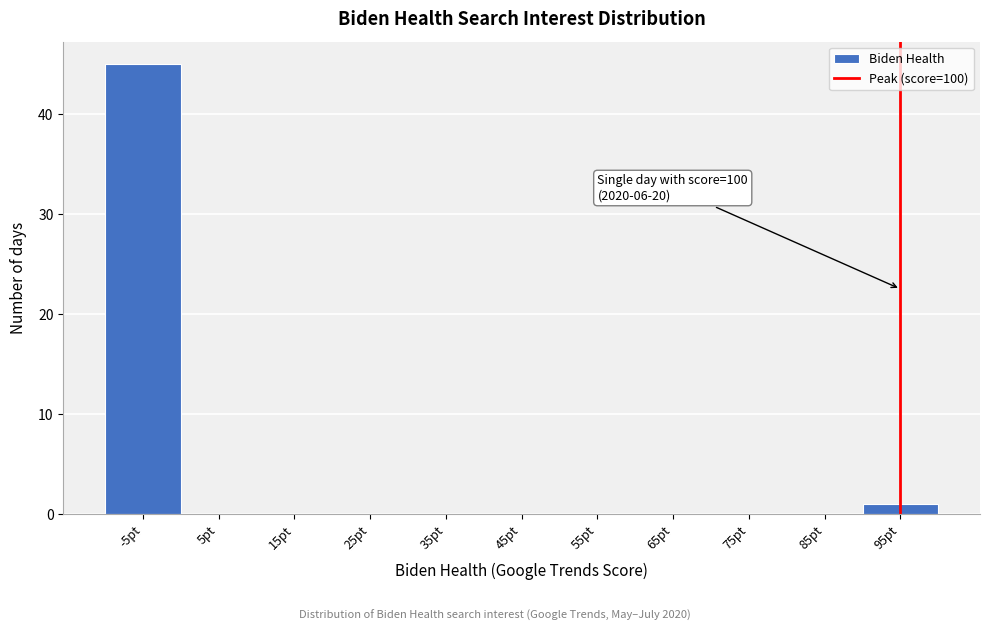

Reading left to right, what are all the values shown in this chart?

-5pt=45	5pt=0	15pt=0	25pt=0	35pt=0	45pt=0	55pt=0	65pt=0	75pt=0	85pt=0	95pt=1